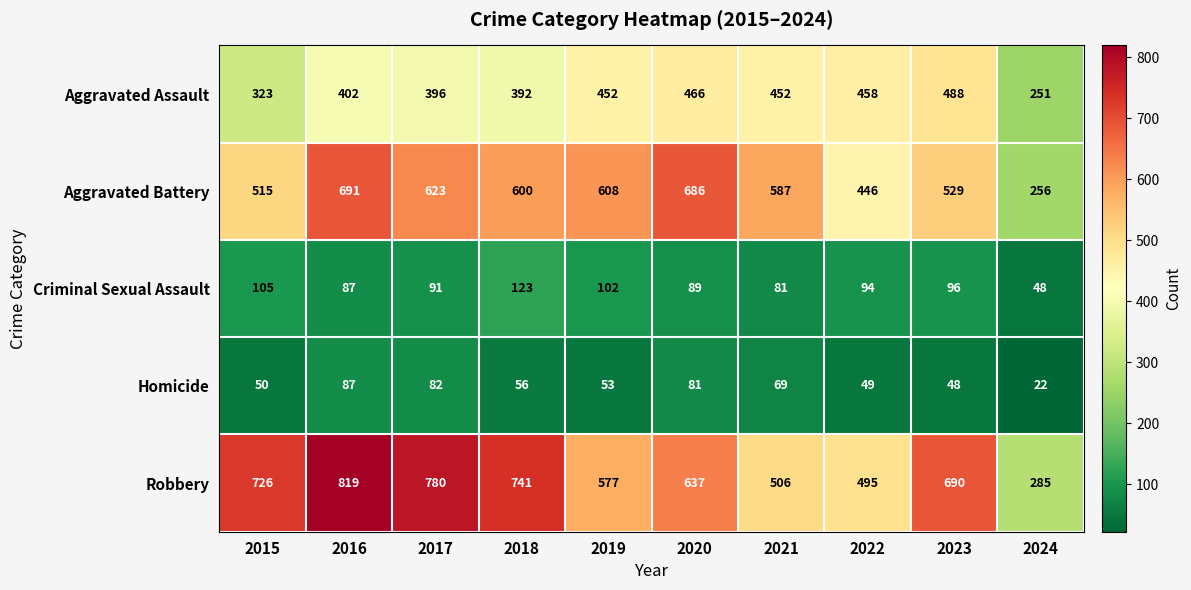

Count the number of data series in this chart.

5